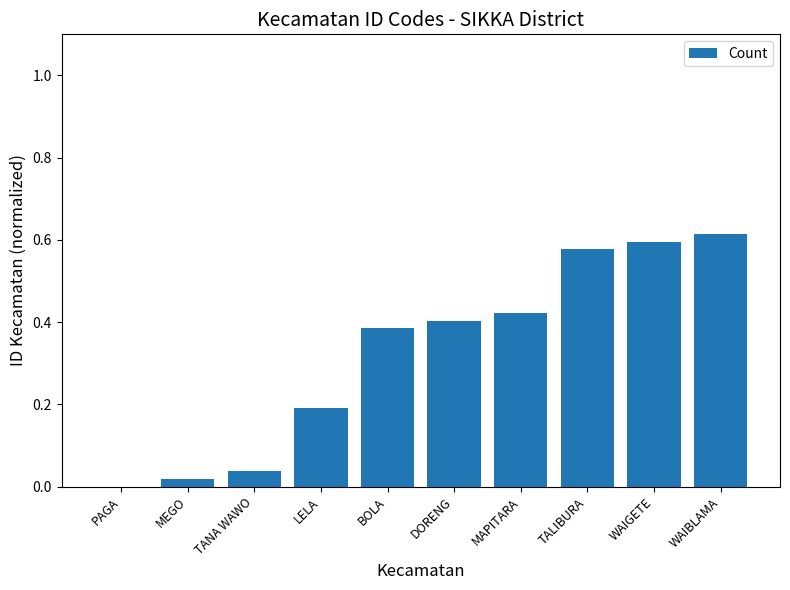

What is the change in value from MAPITARA to WAIBLAMA?

+0.2